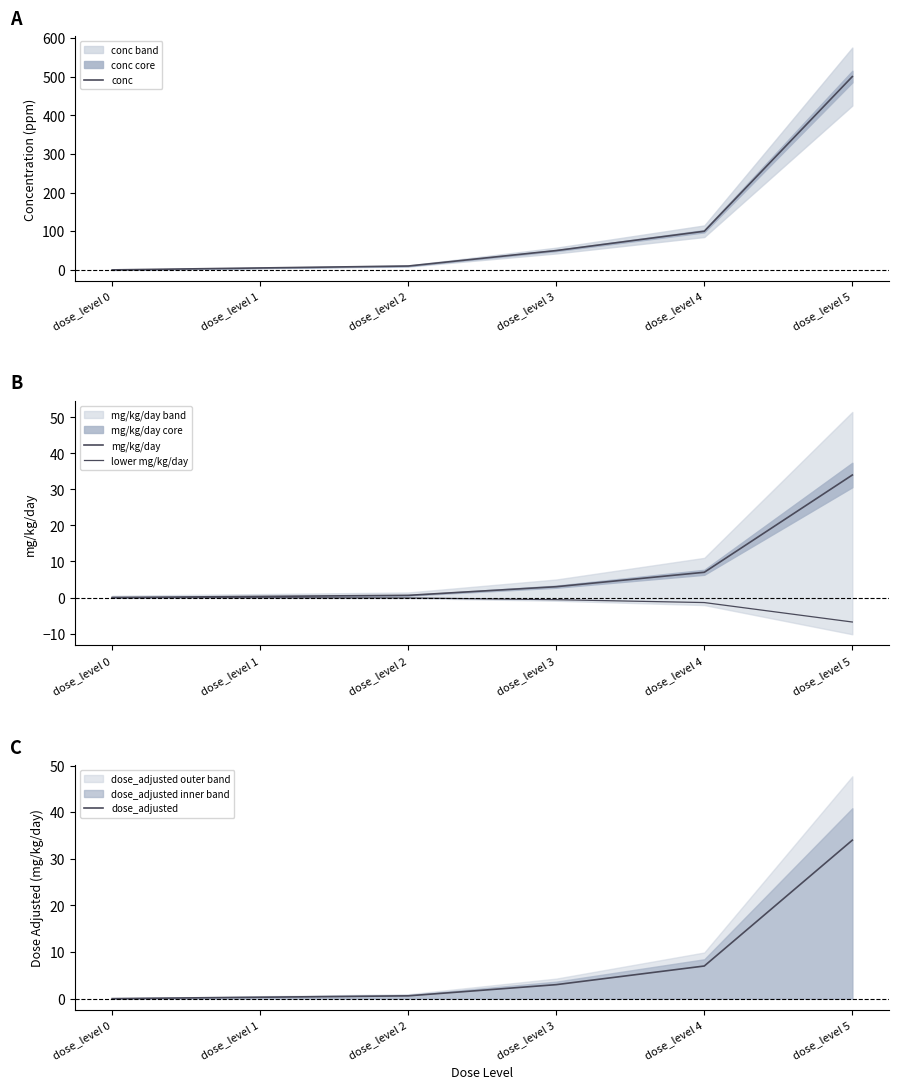

What is the difference between the second highest and second lowest values in the mg/kg/day series?

6.7